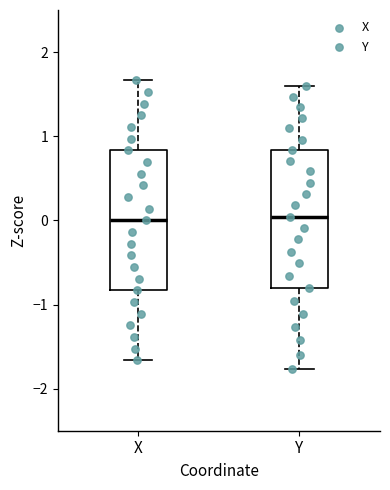

Where does the upper whisker of the box for Y end on the y-axis? The values are not printed on the chart, so give them approximately, as read against the axis.

1.6